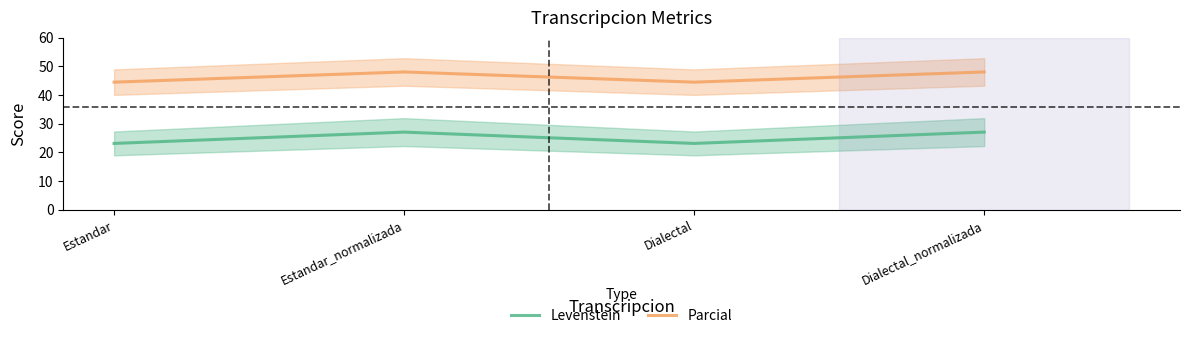

Count the Parcial values in the range 44 to 48.

4